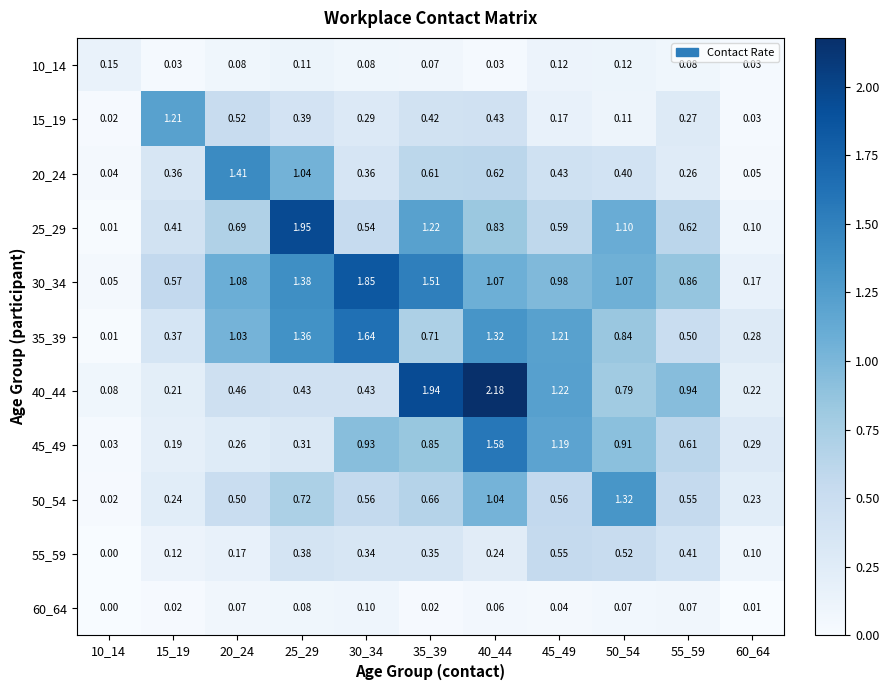

Which series has the largest total across all categories?

30_34